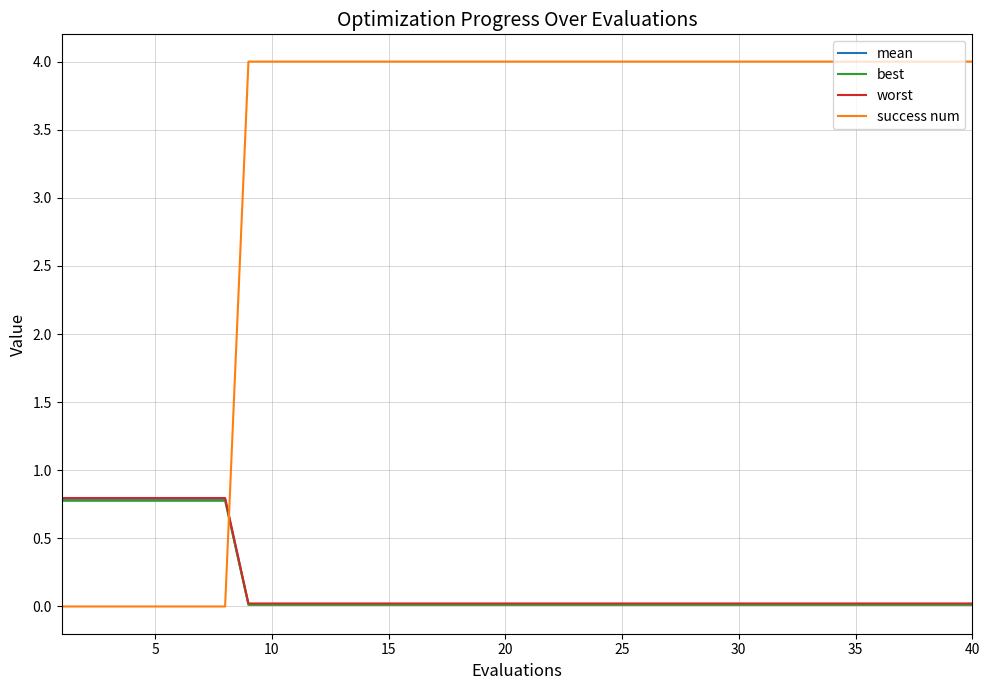

Which series has the widest spread of values?

success num